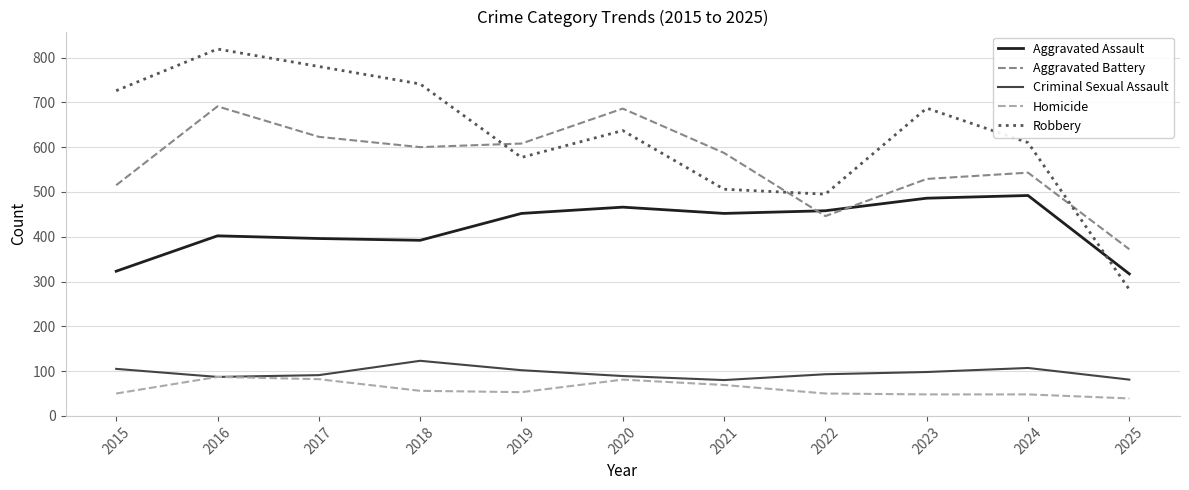

Which category has the lowest value in the Homicide series?

2025